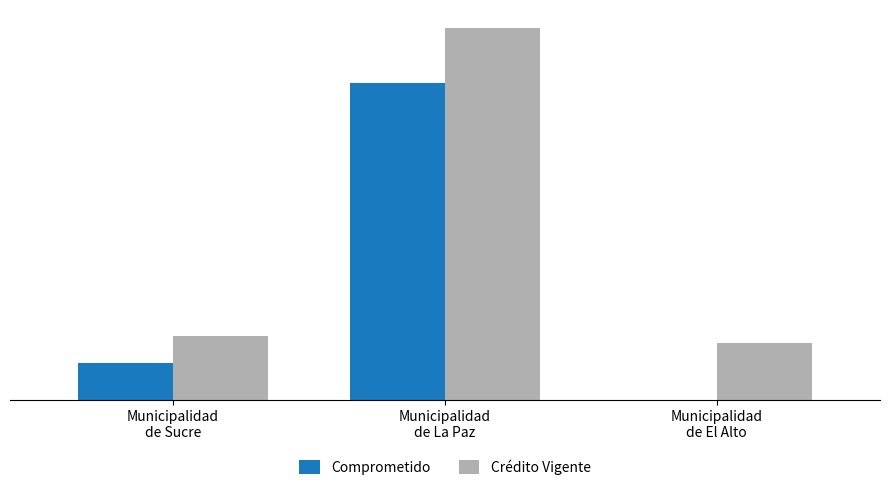

Is it true that Crédito Vigente equals 305782052.6 at Municipalidad
de Sucre?

False